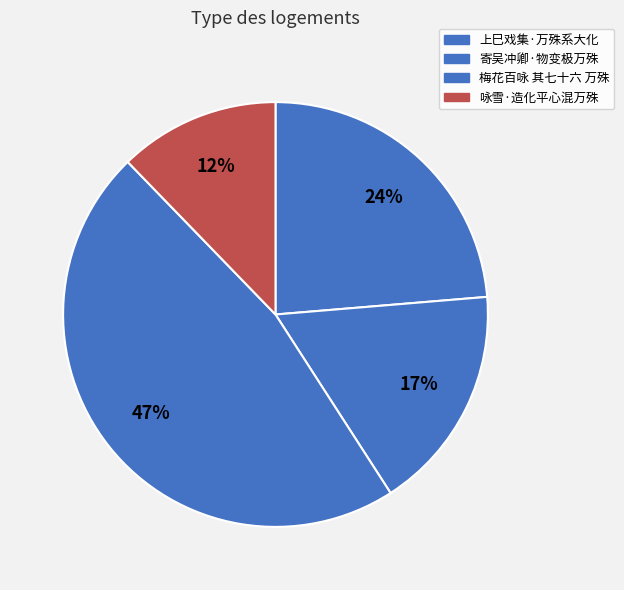

How many slices are in this pie chart?

4